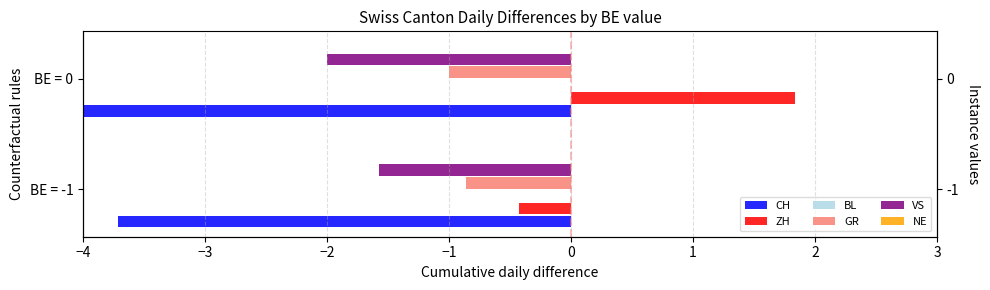

The value of VS at BE = 0 is -0.8. True or false?

False